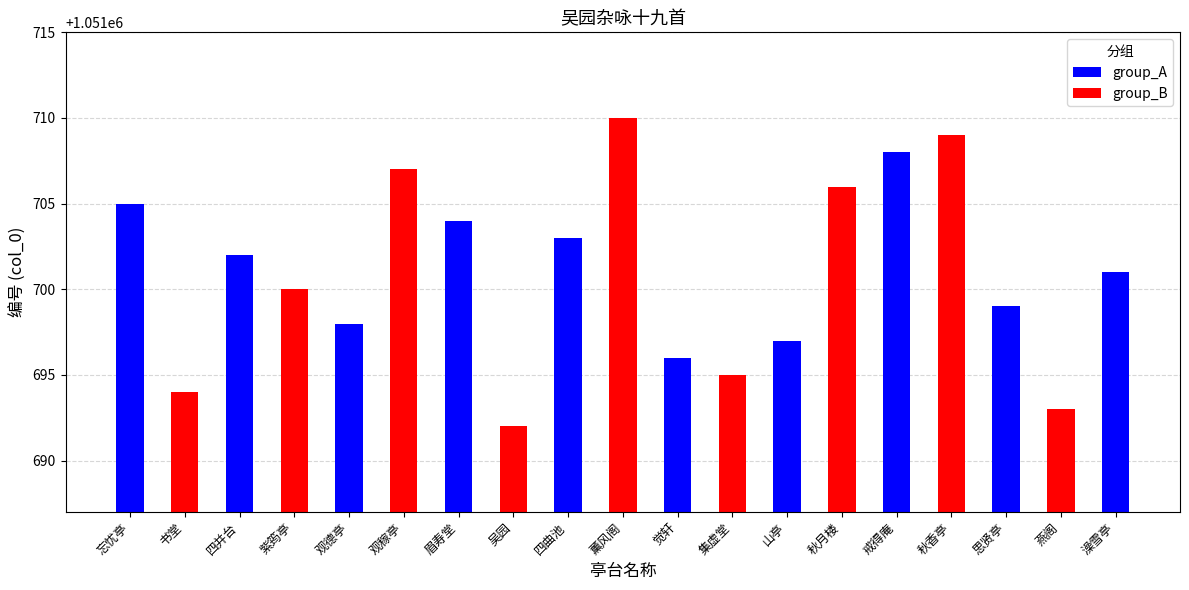

The value at 观稼亭 is 1544797. True or false?

False